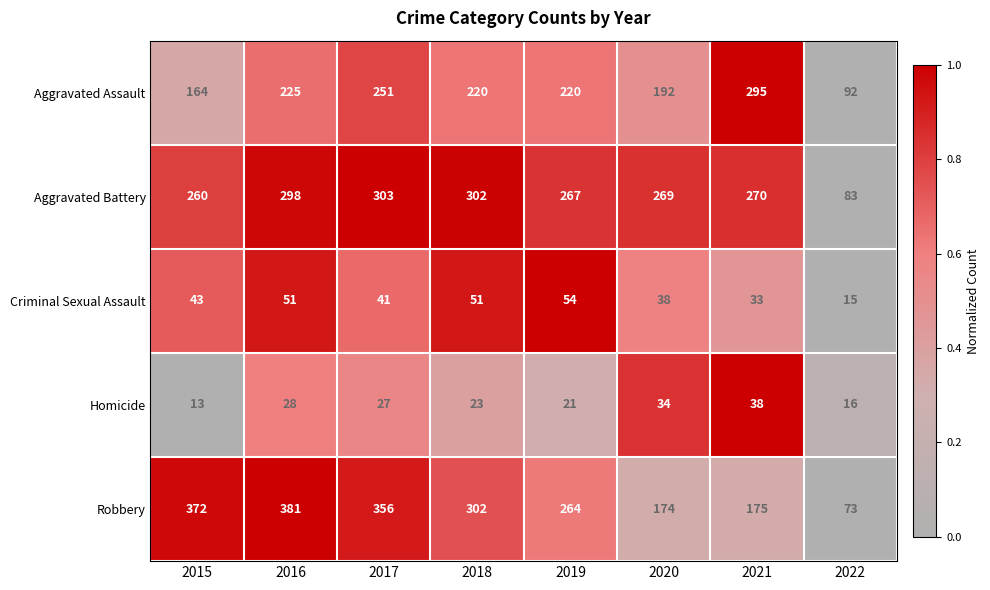

At which category is the sum across all series the highest?

2016